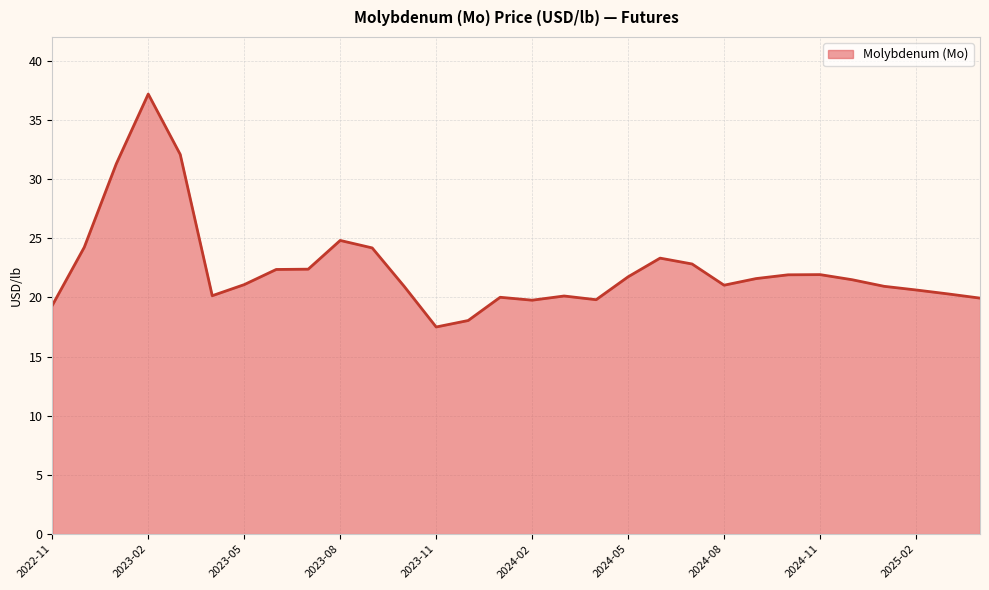

What is the greatest value displayed?

37.2